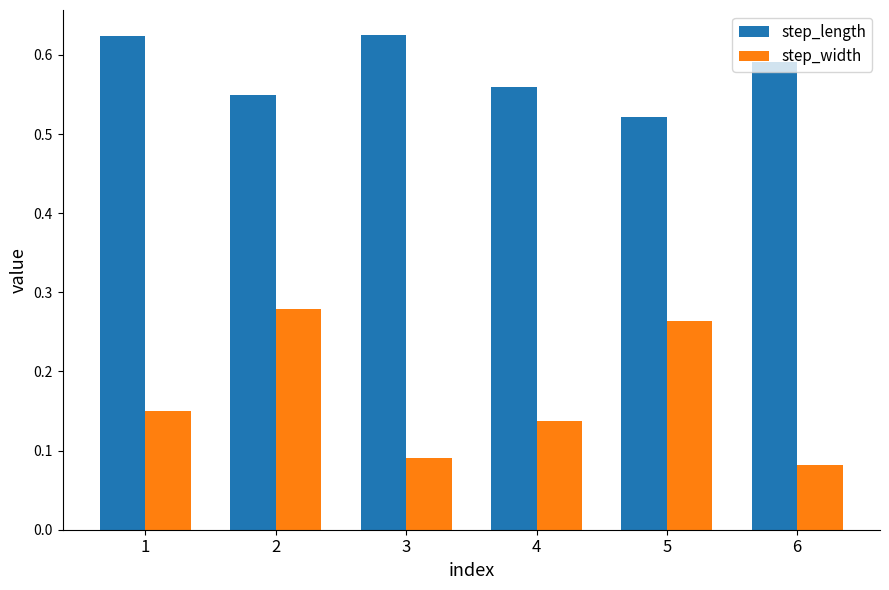

How many bars are there in each group?

2